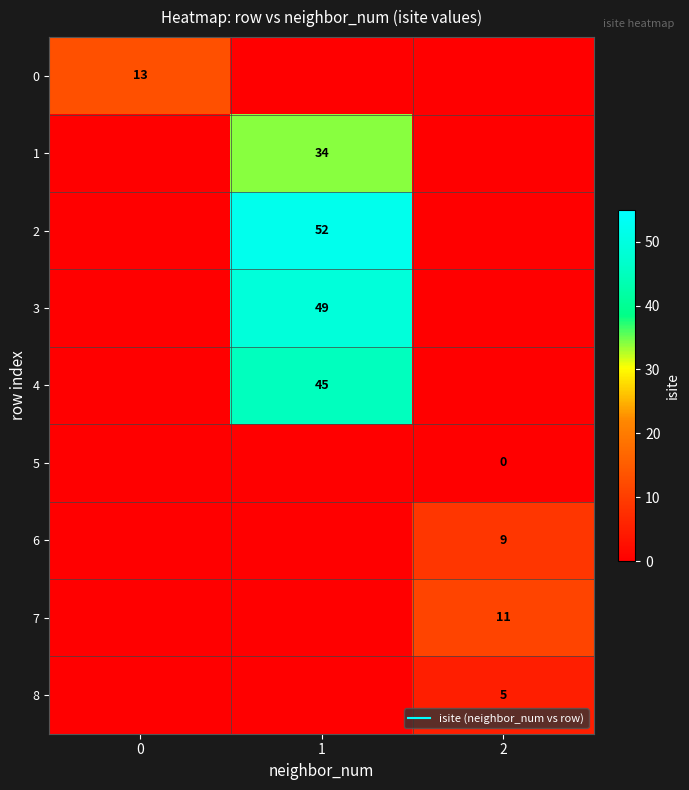

Which category has the highest value across all series?

1